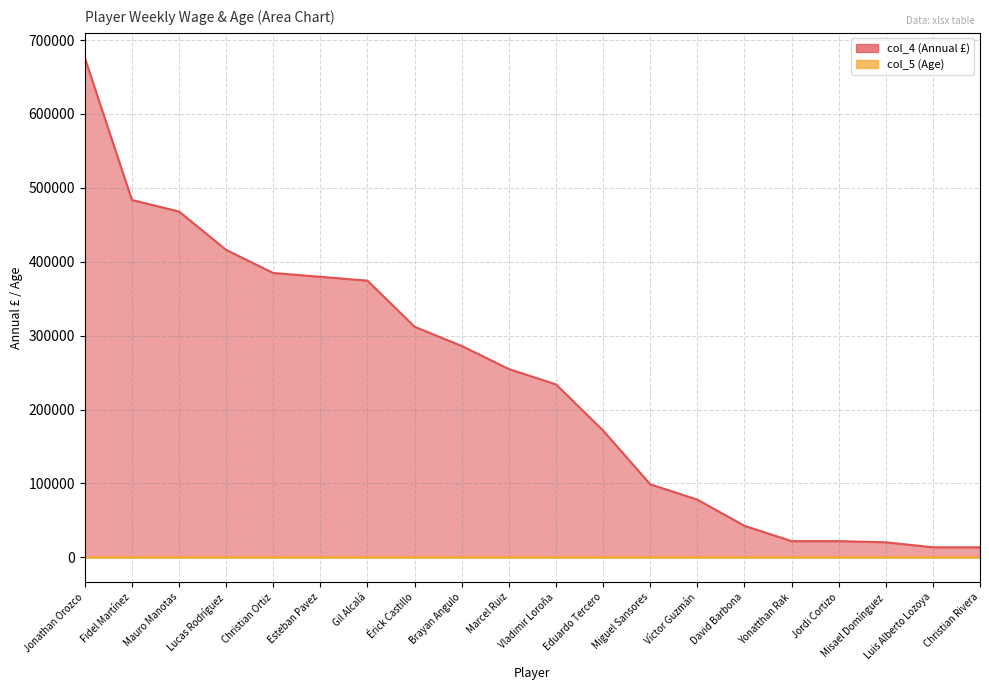

True or false: col_5 (Age) and col_4 (Annual £) cross at least once.

False